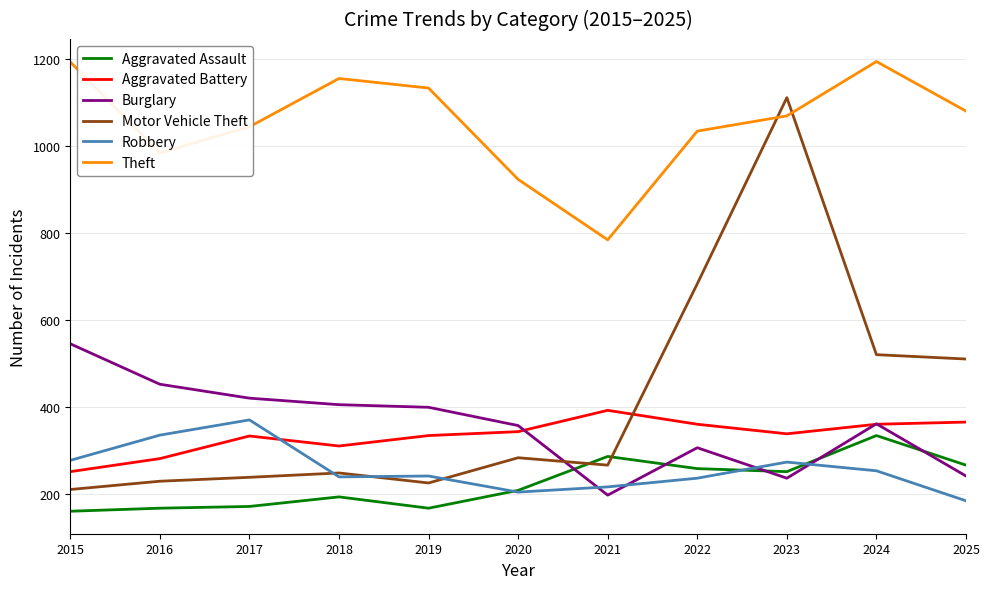

Does the chart display data point markers on the line(s)?

No